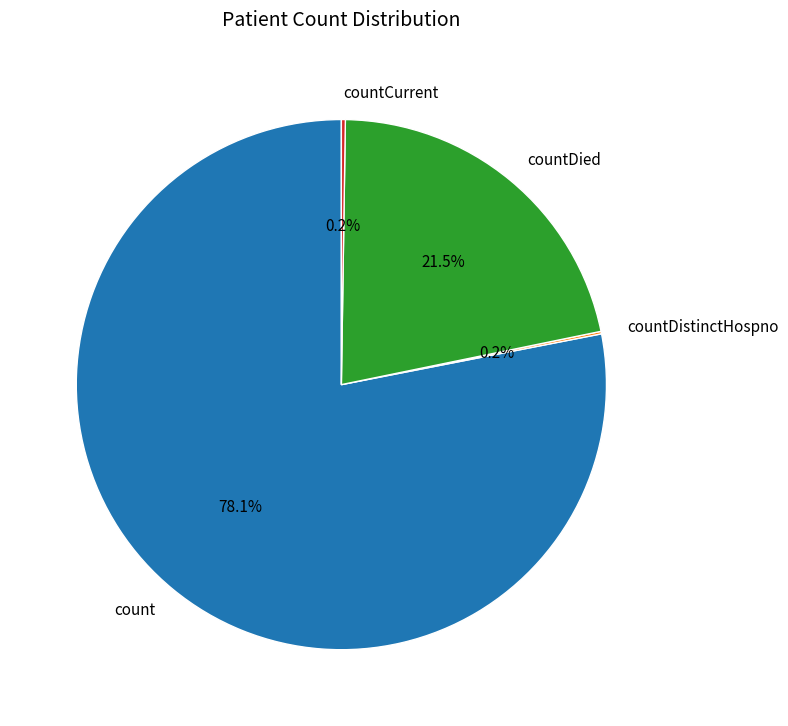

How much of the chart is everything except countDied?

78.5%